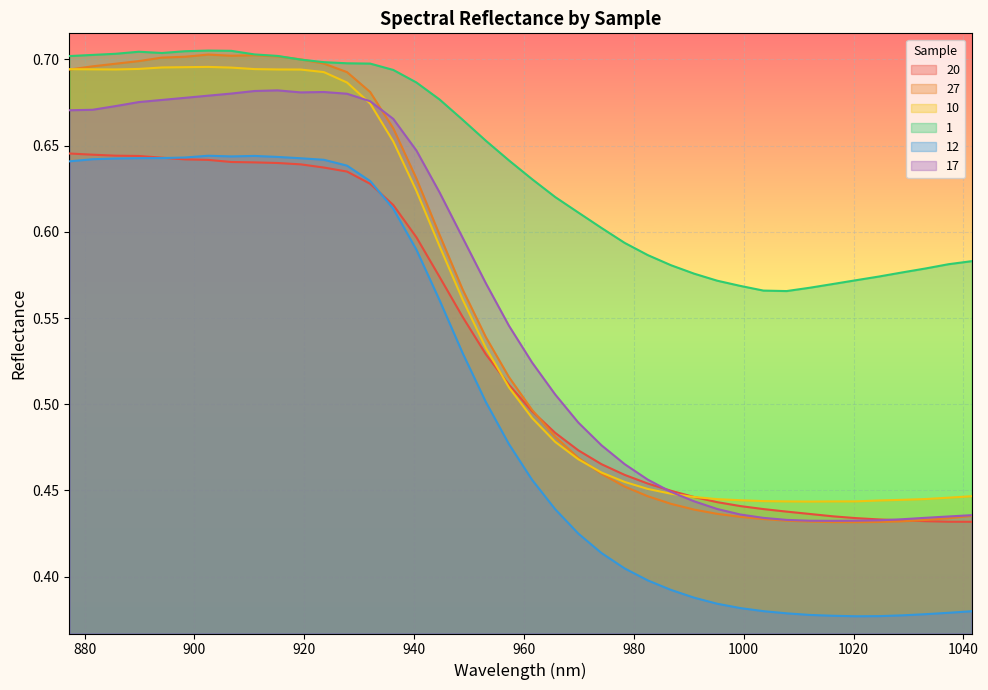

At which label does 12 reach its peak?

902.52